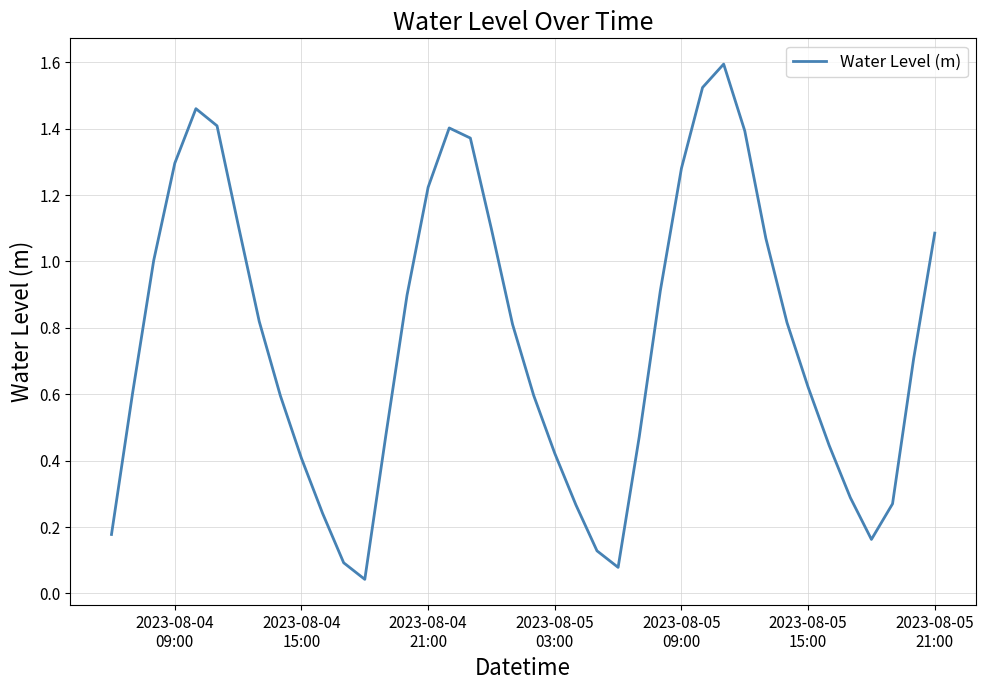

What is the maximum value shown in the chart?

1.6